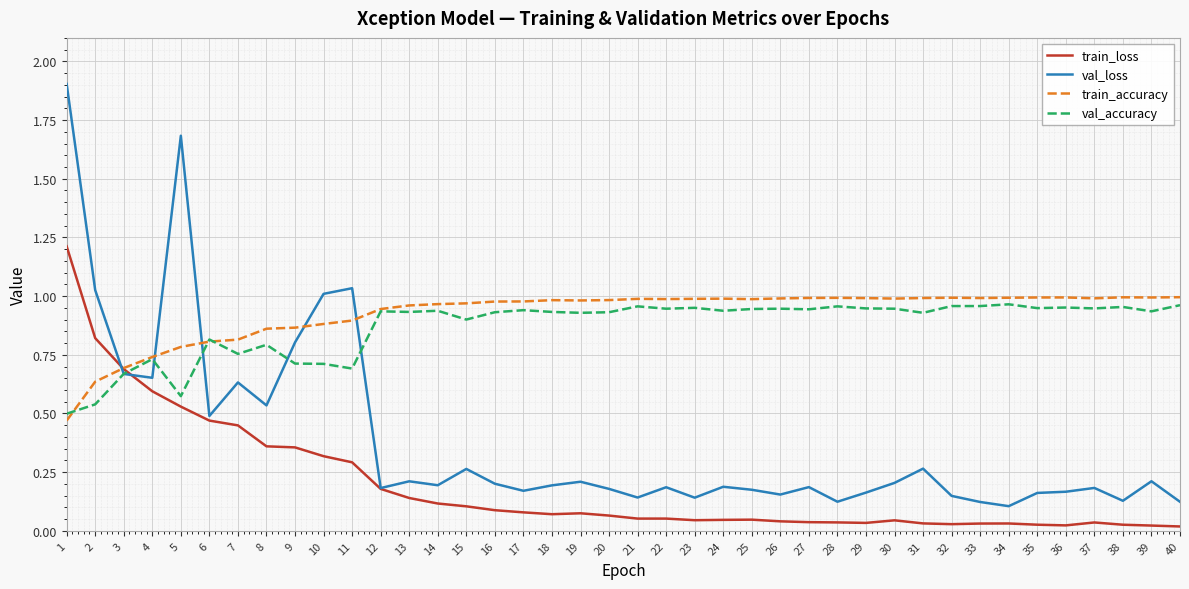

Which series has the largest range (max minus min)?

val_loss